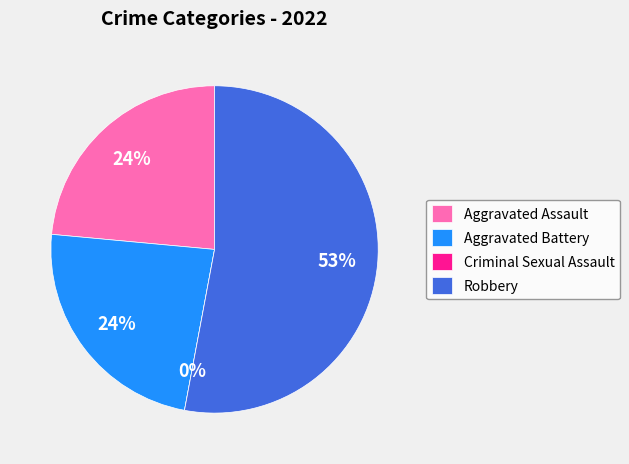

Which category accounts for the majority?

Robbery